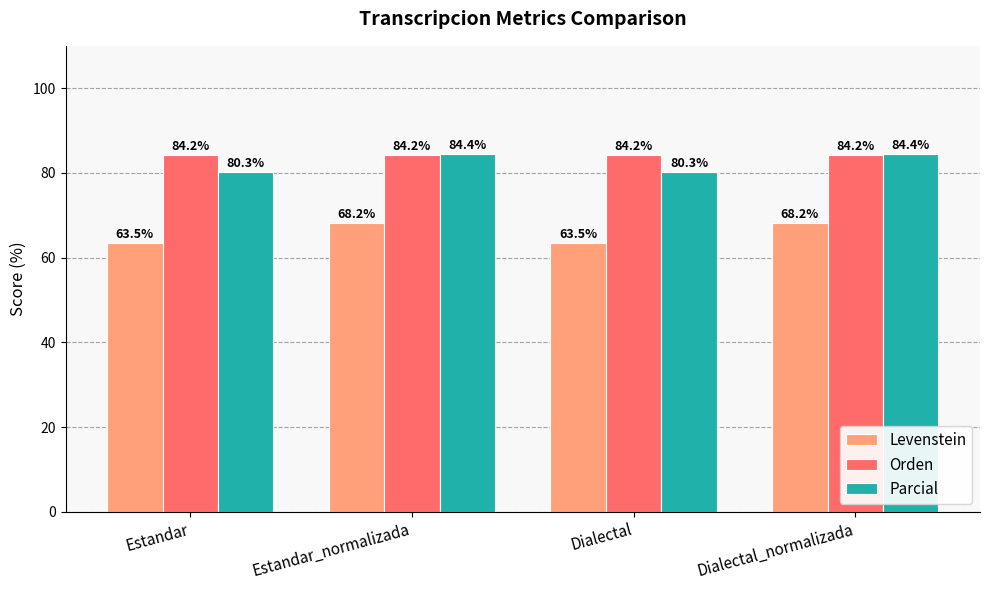

What is the total value across all series at Estandar?

228.0